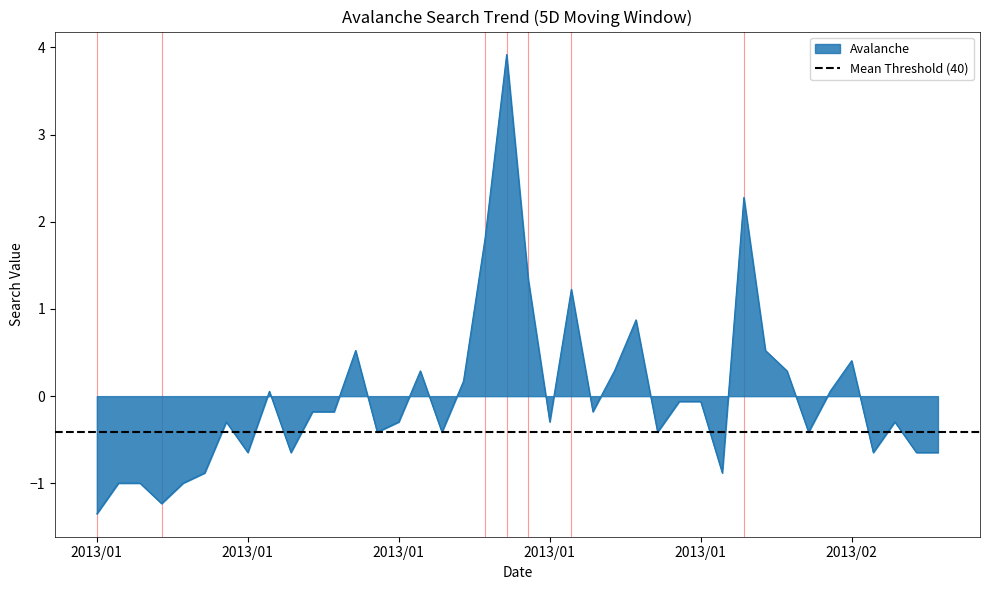

Reading right to left, transcribe all the data shown in this chart.

-0.6	-0.6	-0.3	-0.6	0.4	0.1	-0.4	0.3	0.5	2.3	-0.9	-0.1	-0.1	-0.4	0.9	0.3	-0.2	1.2	-0.3	1.3	3.9	1.8	0.2	-0.4	0.3	-0.3	-0.4	0.5	-0.2	-0.2	-0.6	0.1	-0.6	-0.3	-0.9	-1.0	-1.2	-1.0	-1.0	-1.3